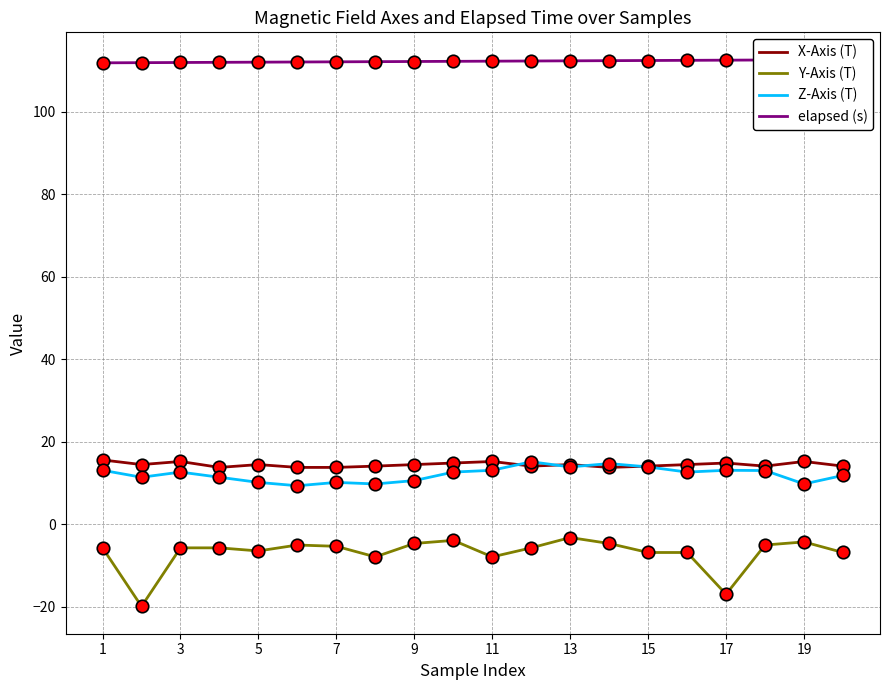

In Z-Axis (T), how many points are higher than both neighbors (excluding endpoints)?

5